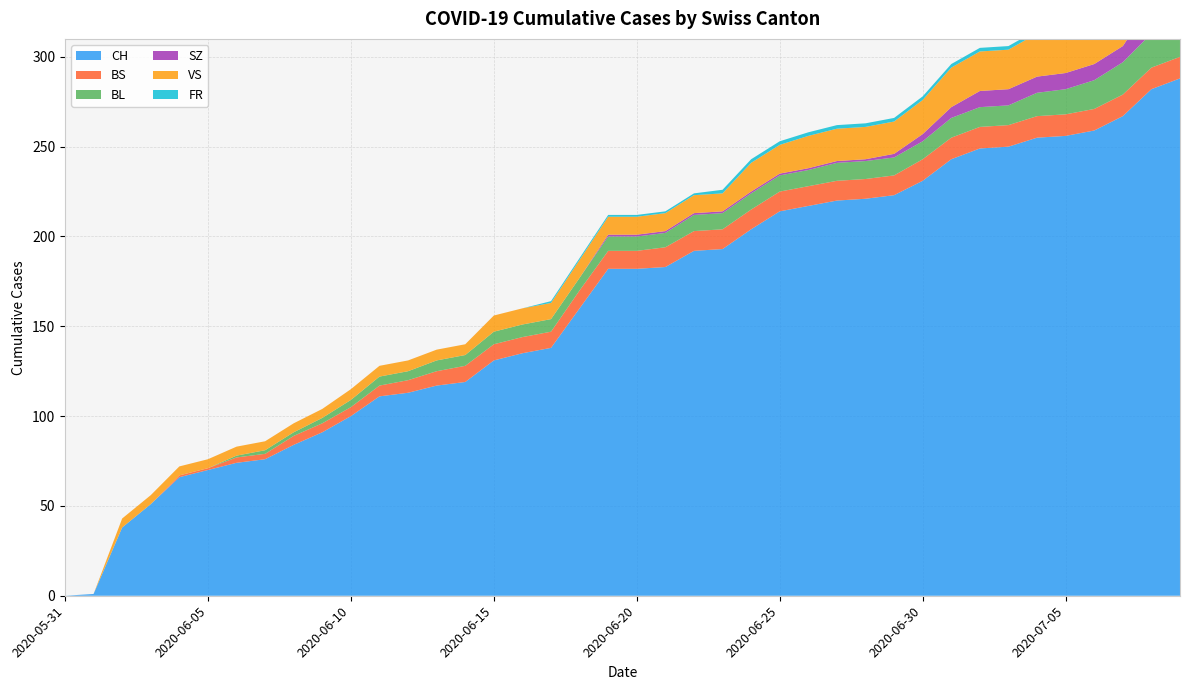

Reading right to left, transcribe all the data shown in this chart.

CH: 288	282	267	259	256	255	250	249	243	231	223	221	220	217	214	204	193	192	183	182	182	160	138	135	131	119	117	113	111	100	91	84	76	74	70	66	51	38	1	0
BS: 12	12	12	12	12	12	12	12	12	12	11	11	11	11	11	11	11	11	11	10	10	10	9	9	9	9	8	7	6	5	5	5	3	3	1	1	0	0	0	0
BL: 20	19	18	16	14	13	11	11	11	10	10	10	10	9	9	9	9	9	8	8	8	7	7	7	7	6	6	5	5	4	3	2	2	1	0	0	0	0	0	0
SZ: 17	17	9	9	9	9	9	9	6	4	2	1	1	1	1	1	1	1	1	1	1	0	0	0	0	0	0	0	0	0	0	0	0	0	0	0	0	0	0	0
VS: 31	29	26	24	24	24	22	22	22	19	18	18	18	18	16	16	10	10	10	10	10	10	9	9	9	6	6	6	6	6	5	5	5	5	5	5	5	5	0	0
FR: 2	2	2	2	2	2	2	2	2	2	2	2	2	2	2	2	2	1	1	1	1	1	1	0	0	0	0	0	0	0	0	0	0	0	0	0	0	0	0	0